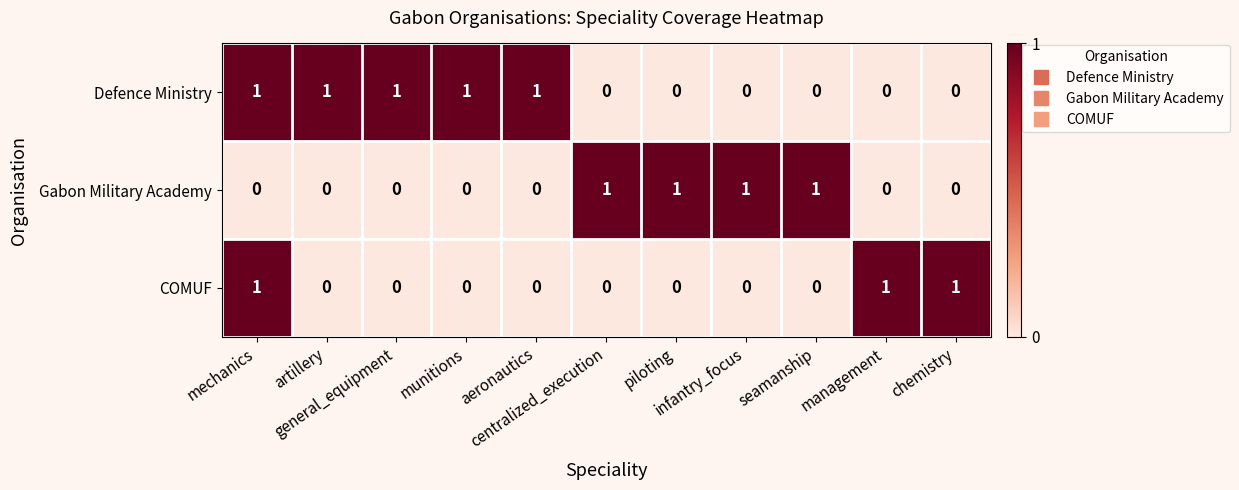

Count the Gabon Military Academy values in the range 0 to 1.

11